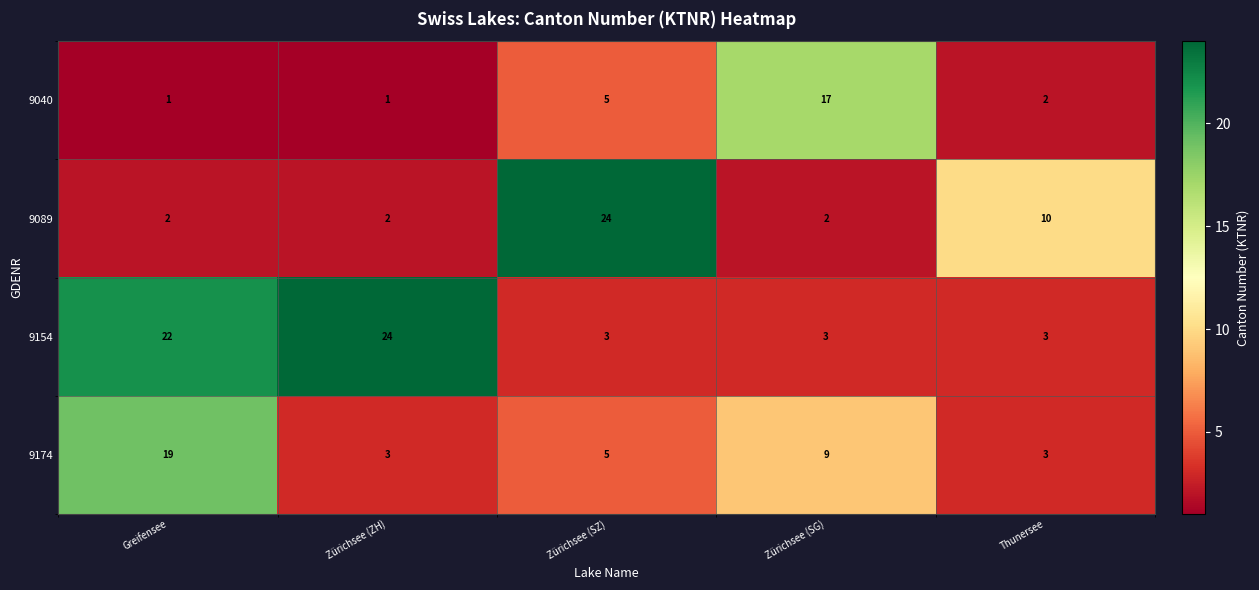

Read the 9154 value at Zürichsee (SZ).

3